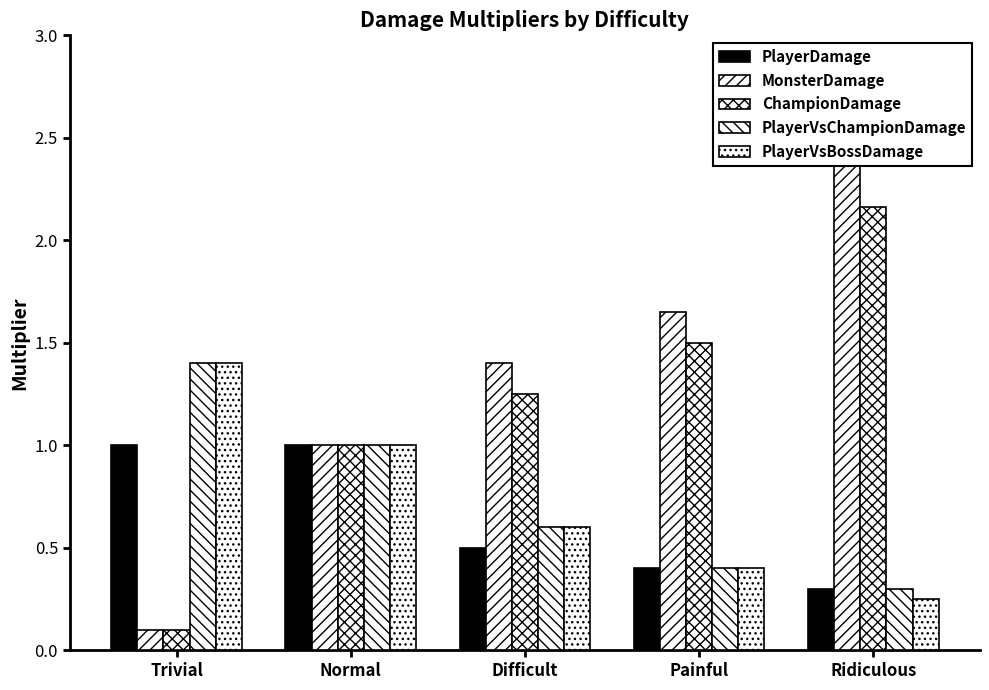

What is the difference between the highest and lowest values at Difficult?

0.9